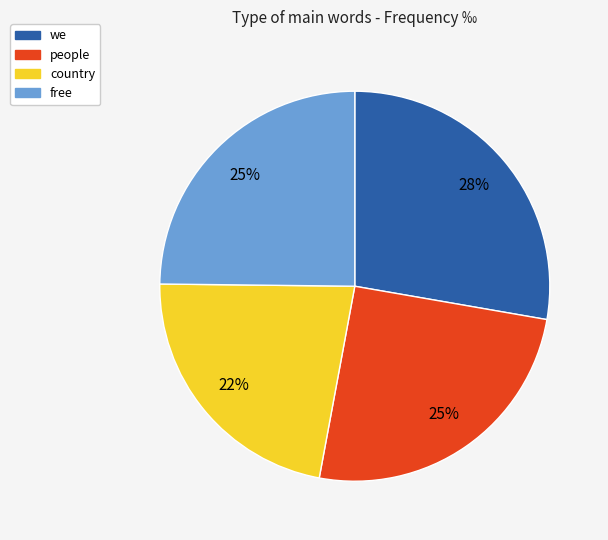

How many segments does this pie chart have?

4